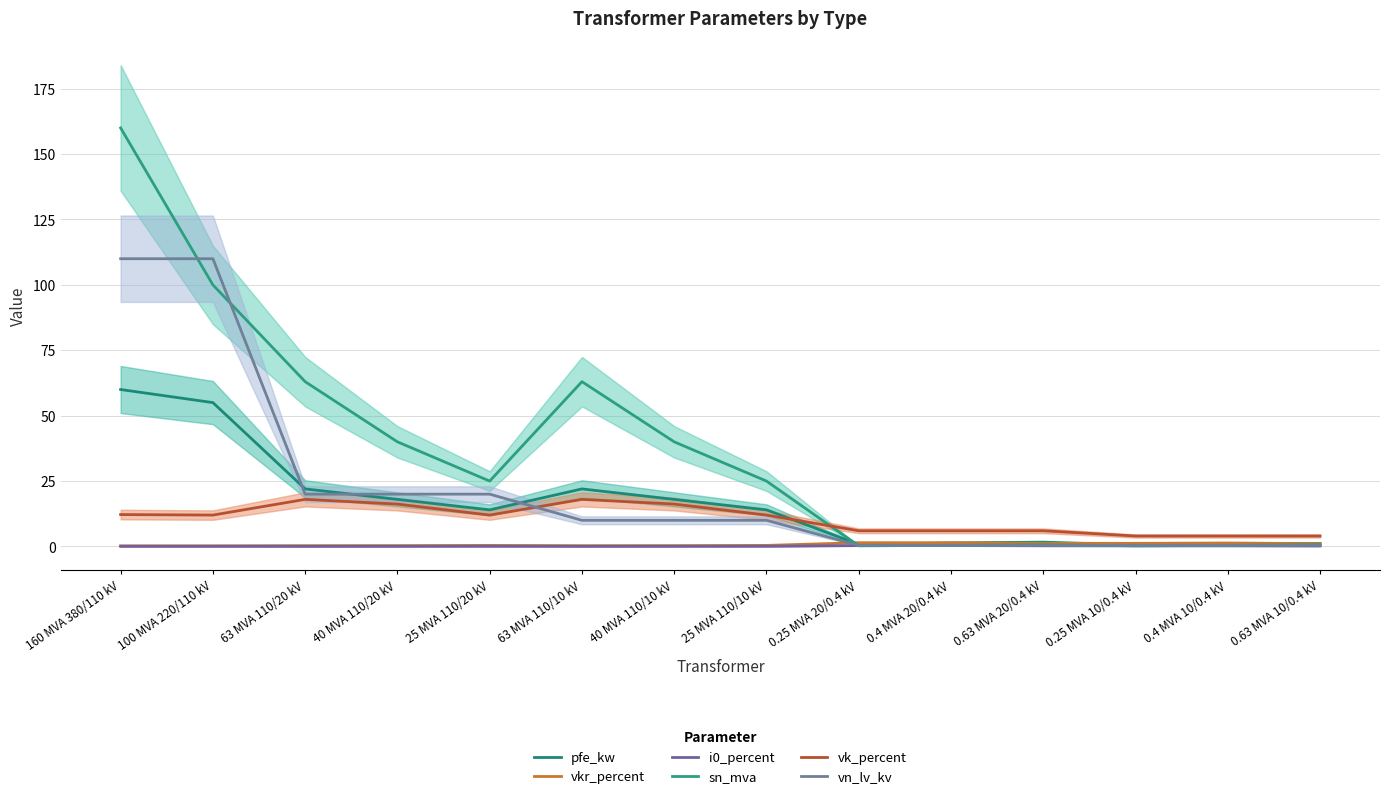

True or false: i0_percent has a value of 0.0 at 100 MVA 220/110 kV.

False